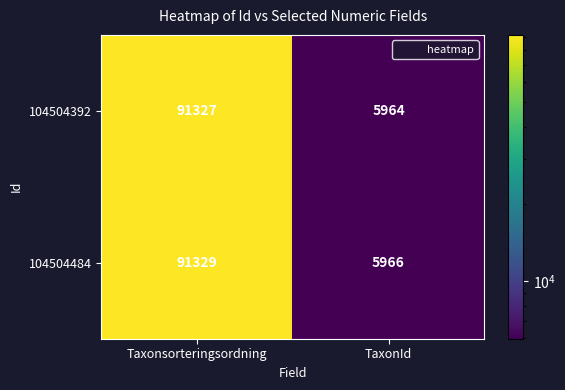

Which series has the largest total across all categories?

104504484